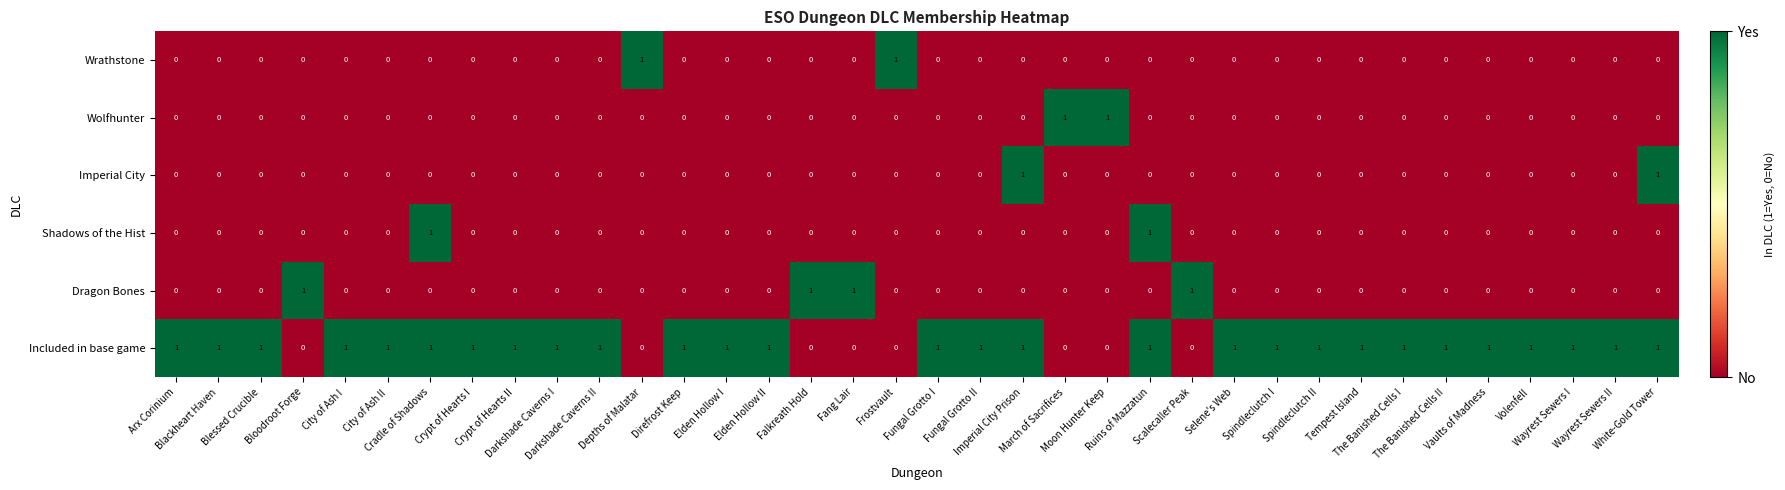

What is the greatest value displayed?

1